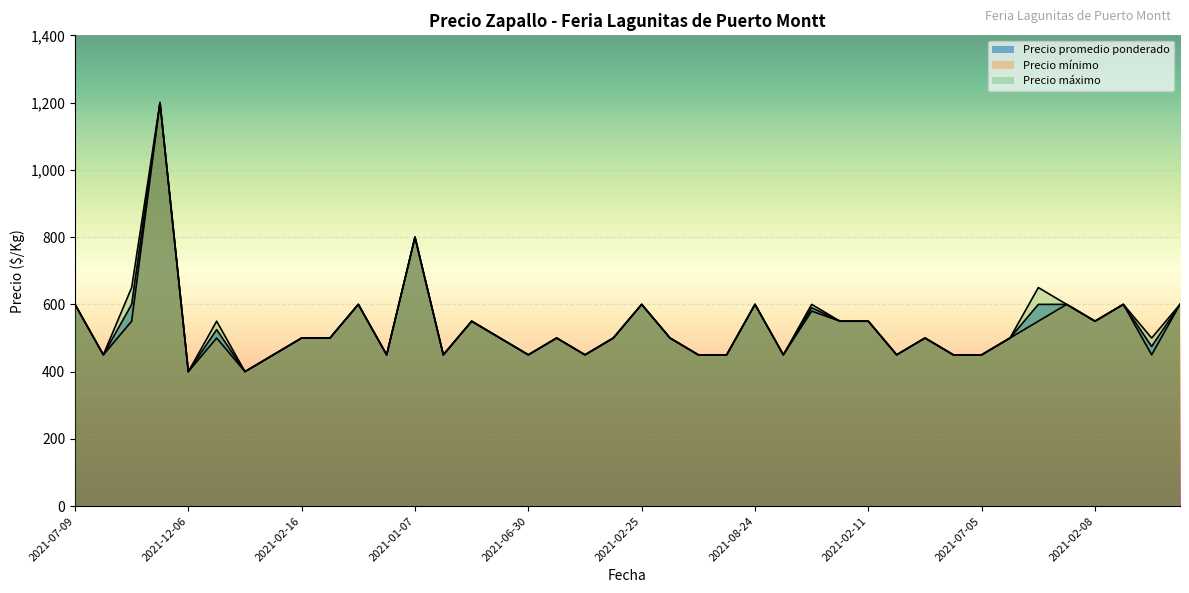

List the series in order of their overall mean, highest first.

Precio máximo, Precio promedio ponderado, Precio mínimo